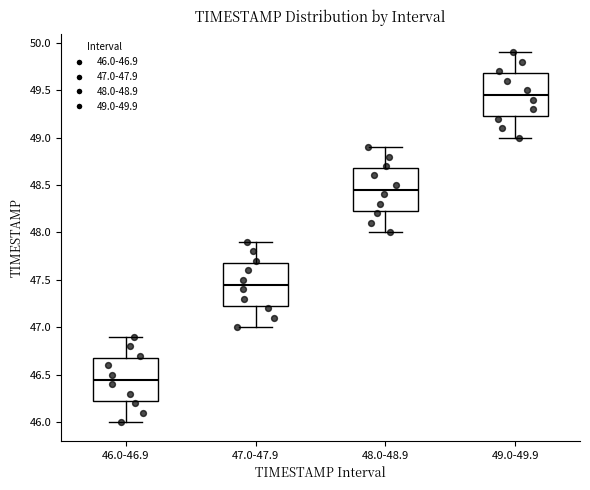

Where does the median line of the box for 49.0-49.9 sit on the y-axis? The values are not printed on the chart, so give them approximately, as read against the axis.

49.45